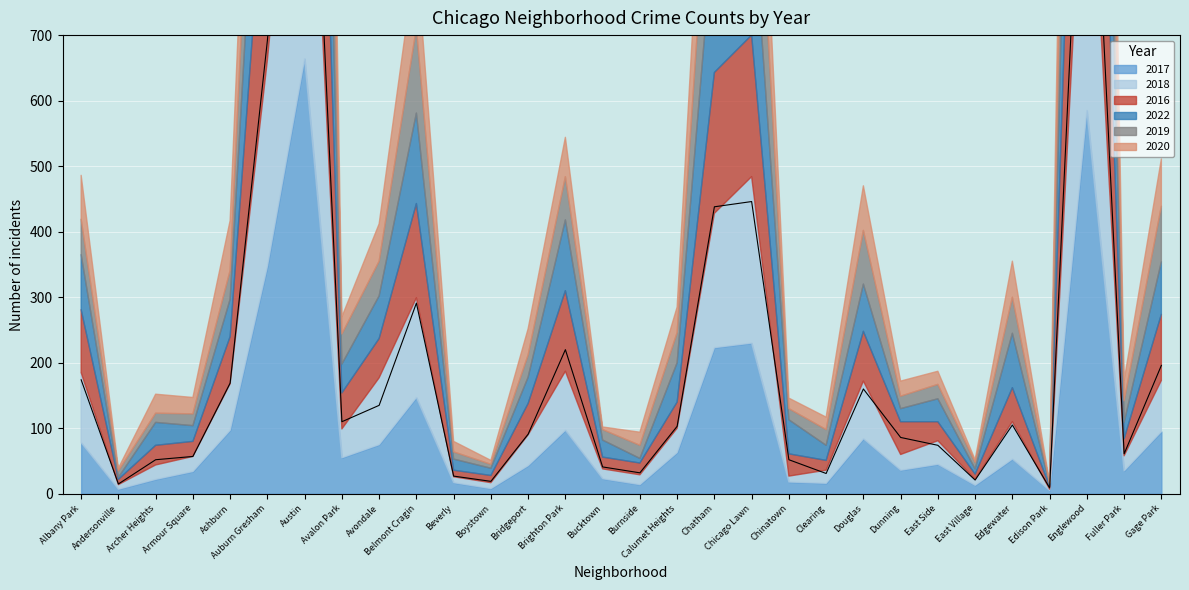

What is the value of the 2019 point at the 16th from the left?

20